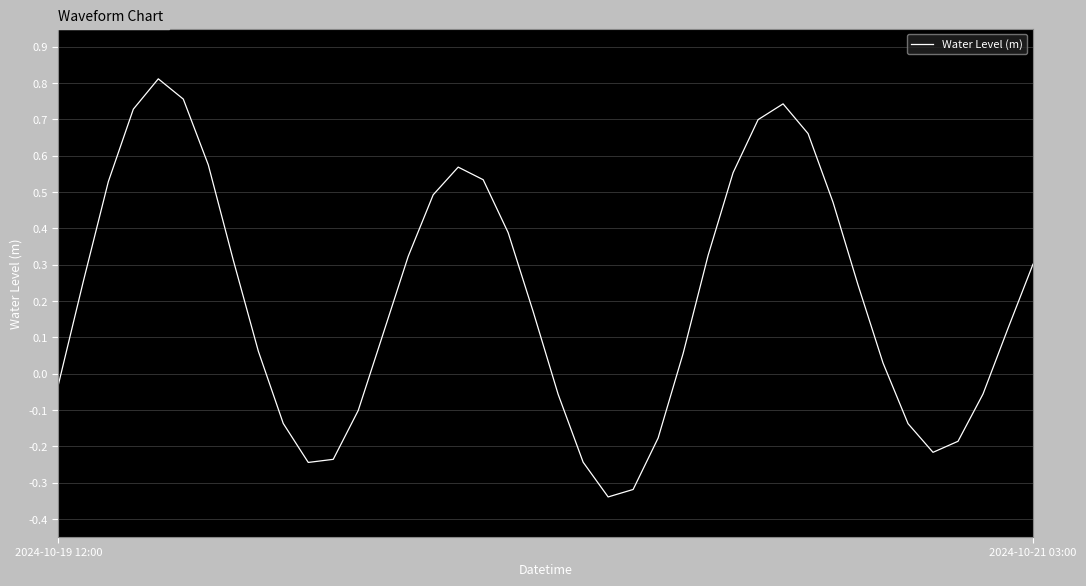

What is the difference between the maximum and minimum values?

1.2